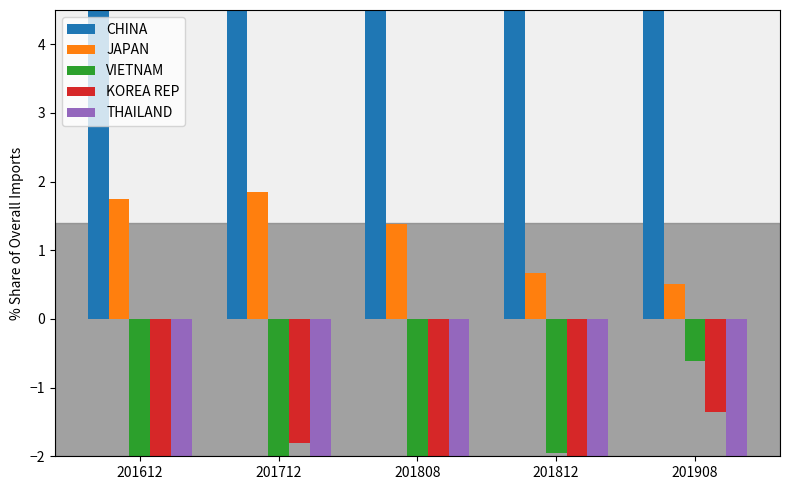

Is the value of KOREA REP at 201612 greater than the value of CHINA at 201612?

No